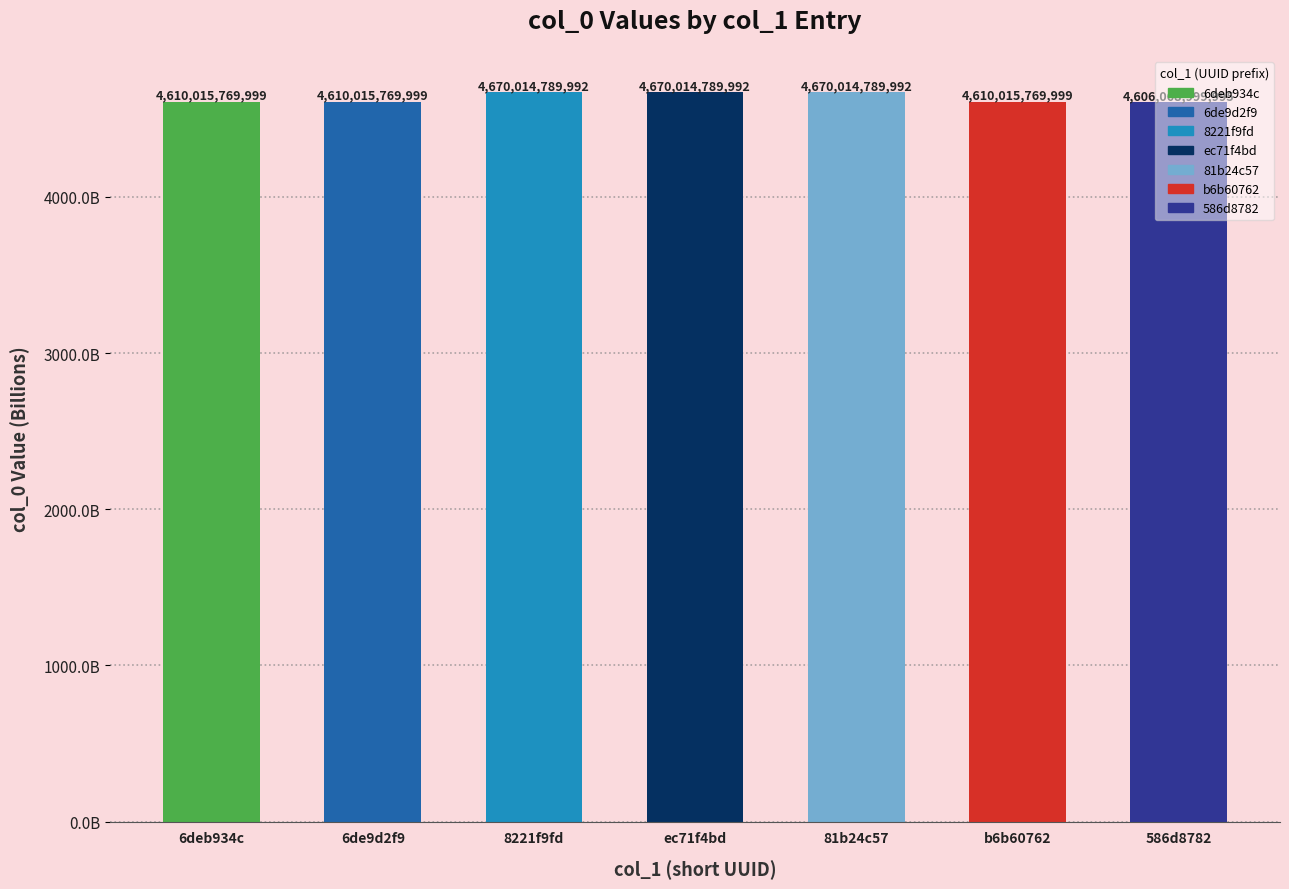

Is it true that the value at 586d8782 is 7048715704287?

False